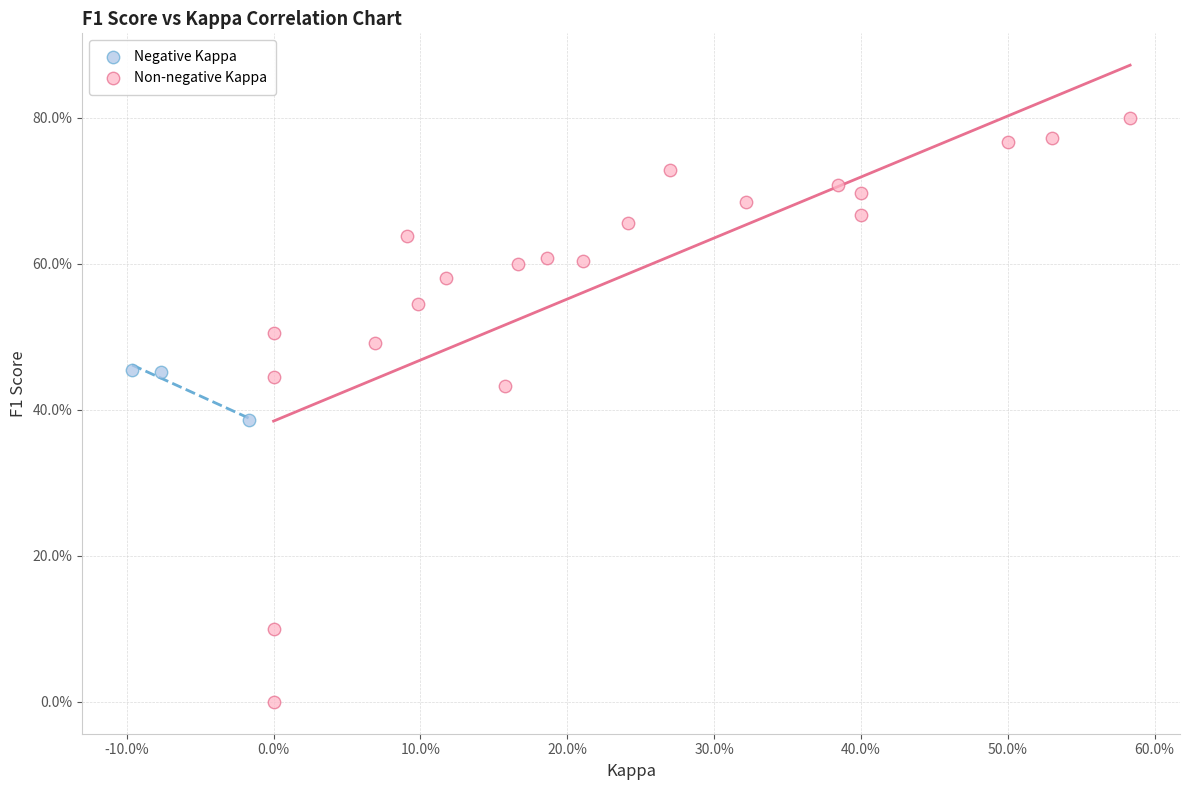

Which series contains the lowest Y value?

Non-negative Kappa